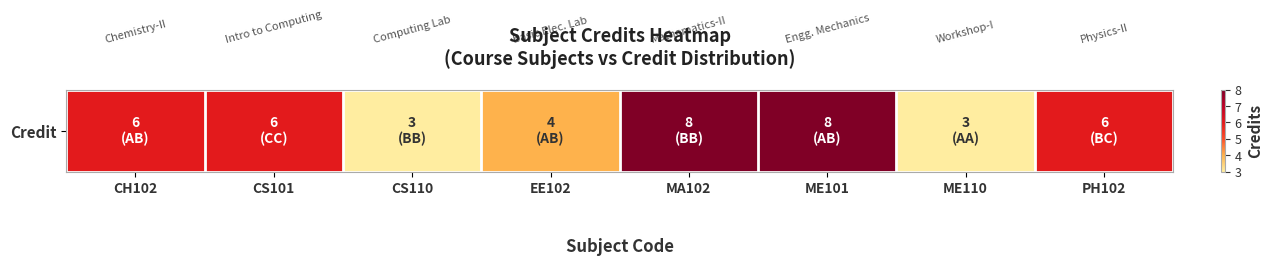

Which category has the highest value across all series?

MA102